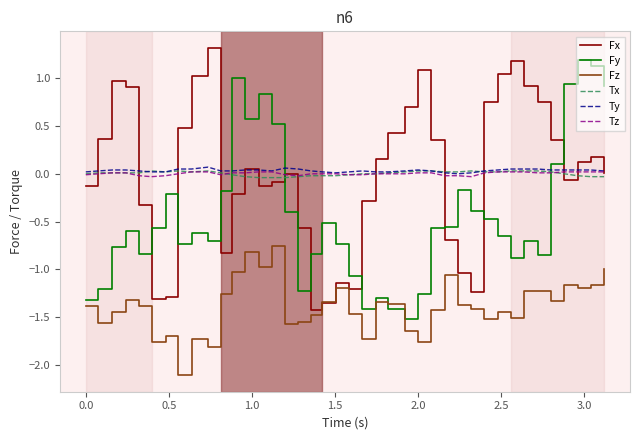

What is the sum of all Fx values?

-0.2